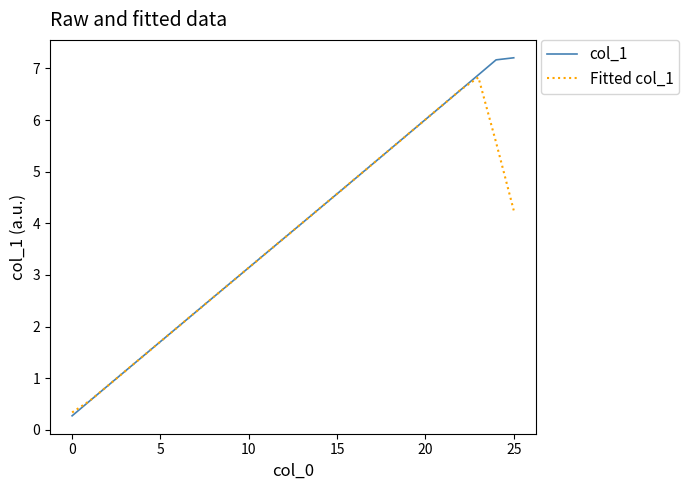

How many lines are shown in the chart?

2